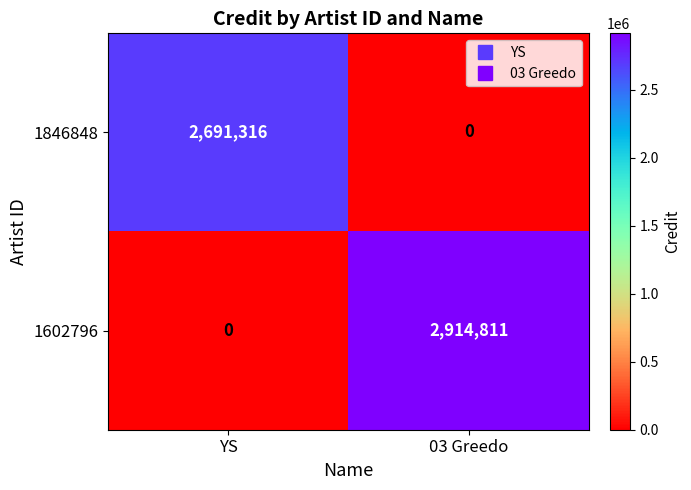

The 1602796 series shows 0 at YS. True or false?

True